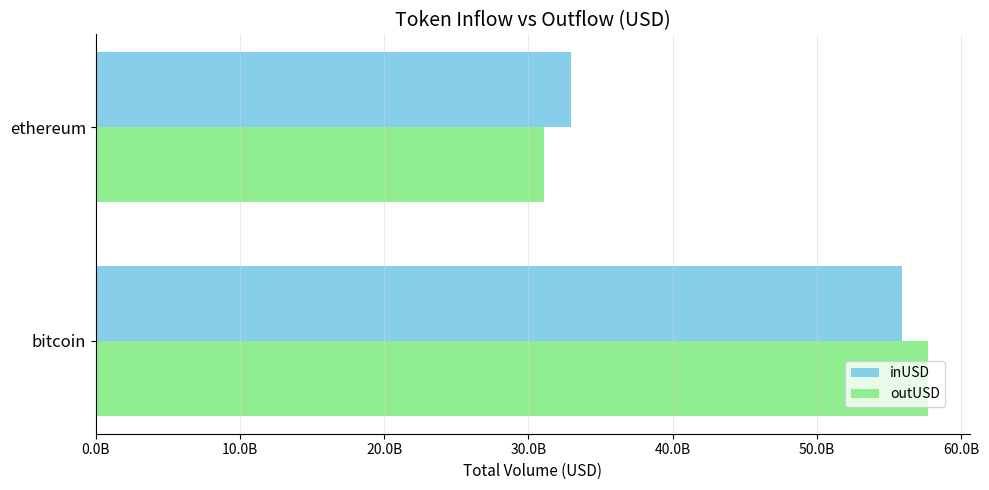

What are all the series names shown in the legend?

inUSD, outUSD